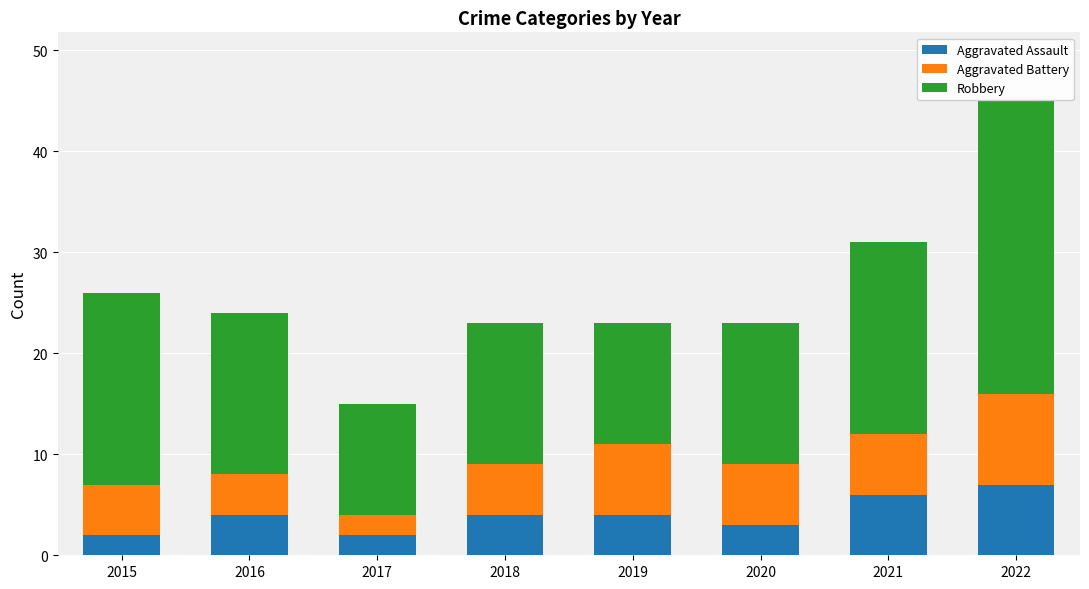

What is the difference between the second highest and second lowest values in the Aggravated Assault series?

4